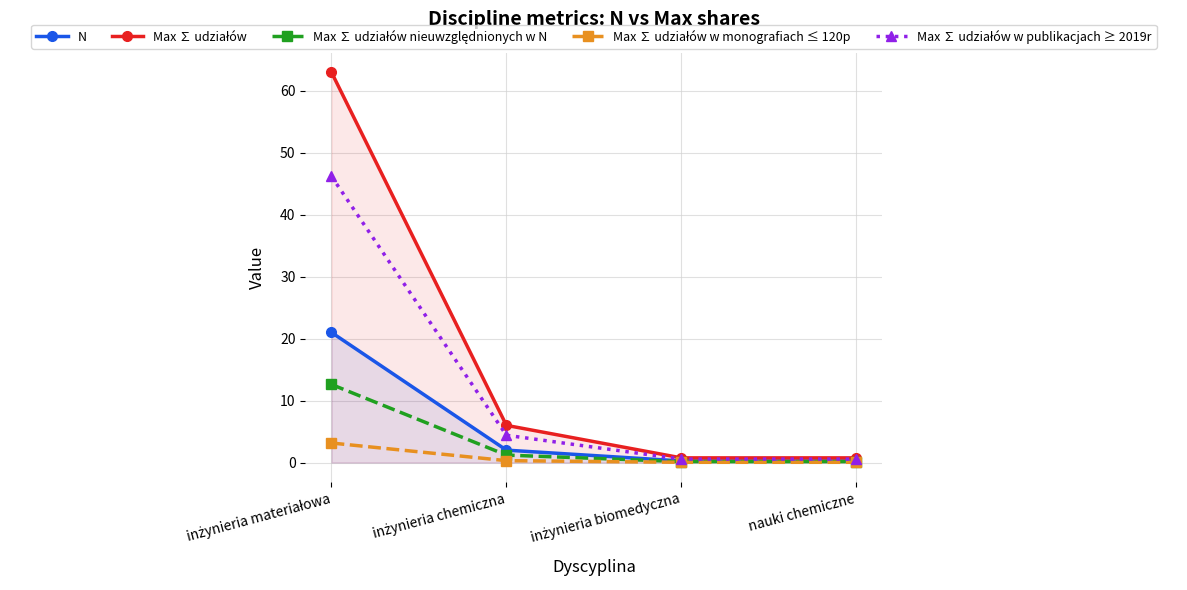

Which series has the largest total across all categories?

Max ∑ udziałów